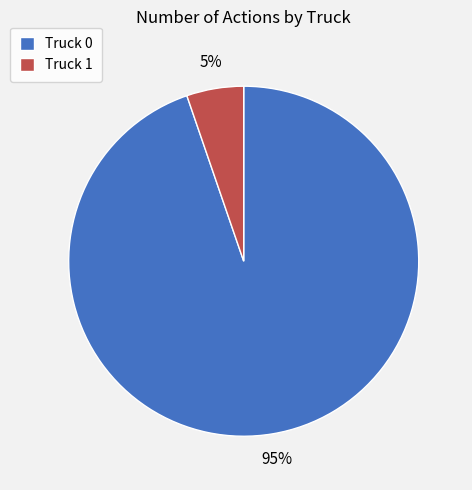

Is it true that Truck 1 is 1% of the pie?

False